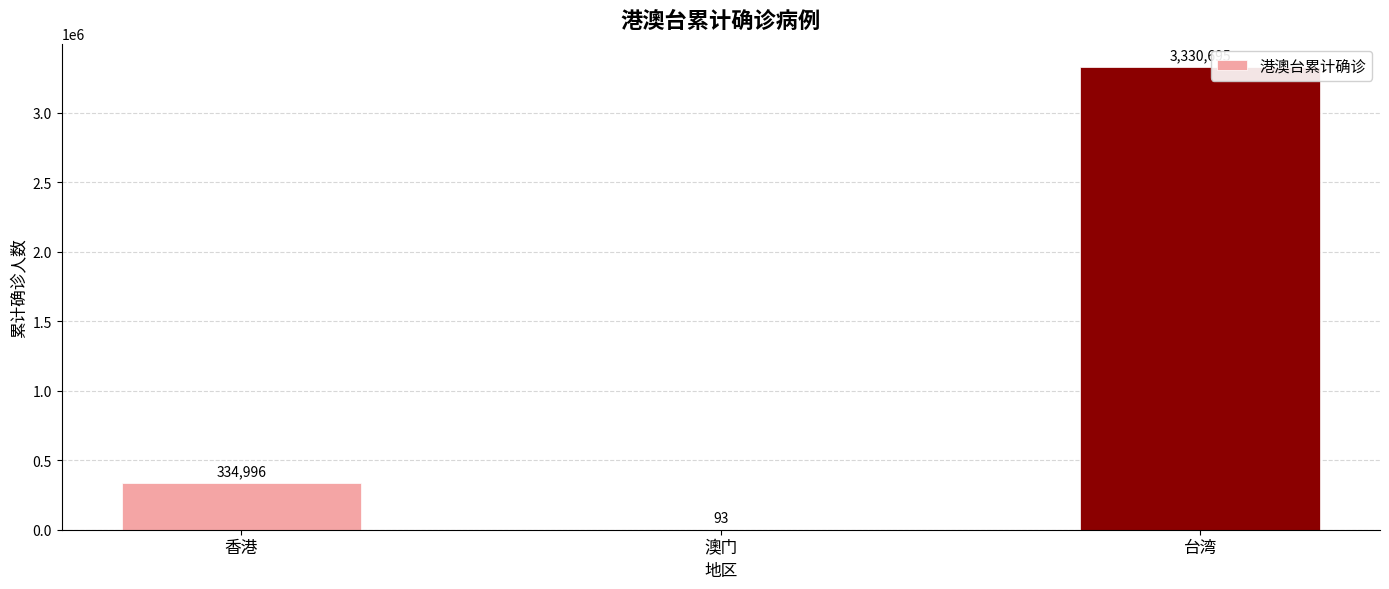

Reading left to right, extract all data points from this chart.

334996	93	3330695